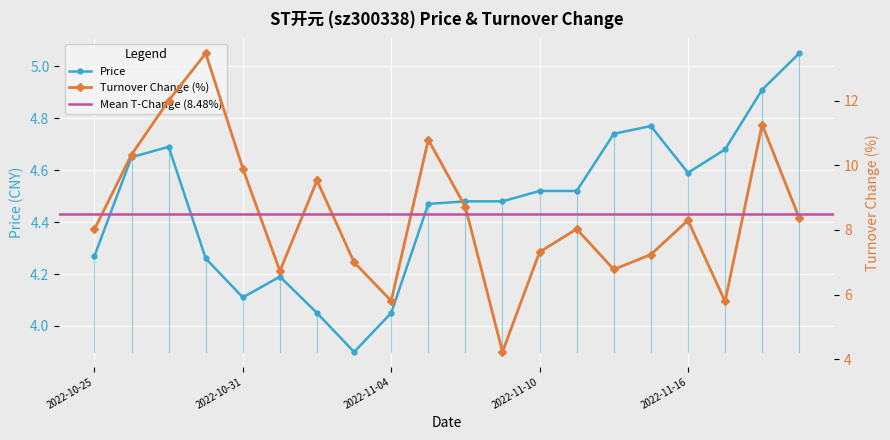

At which category does t_change reach its first local valley?

2022-11-01